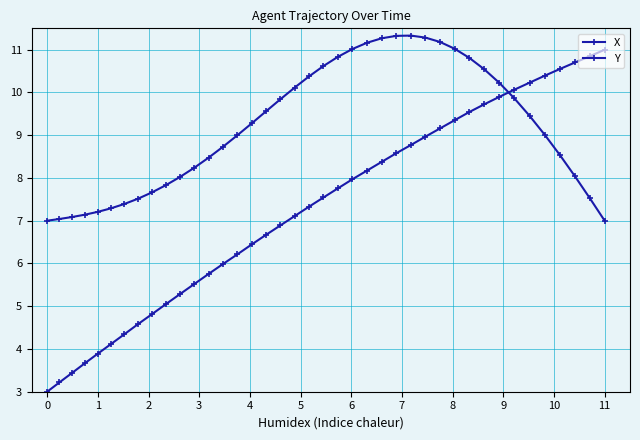

How many categories are shown in the chart?

40